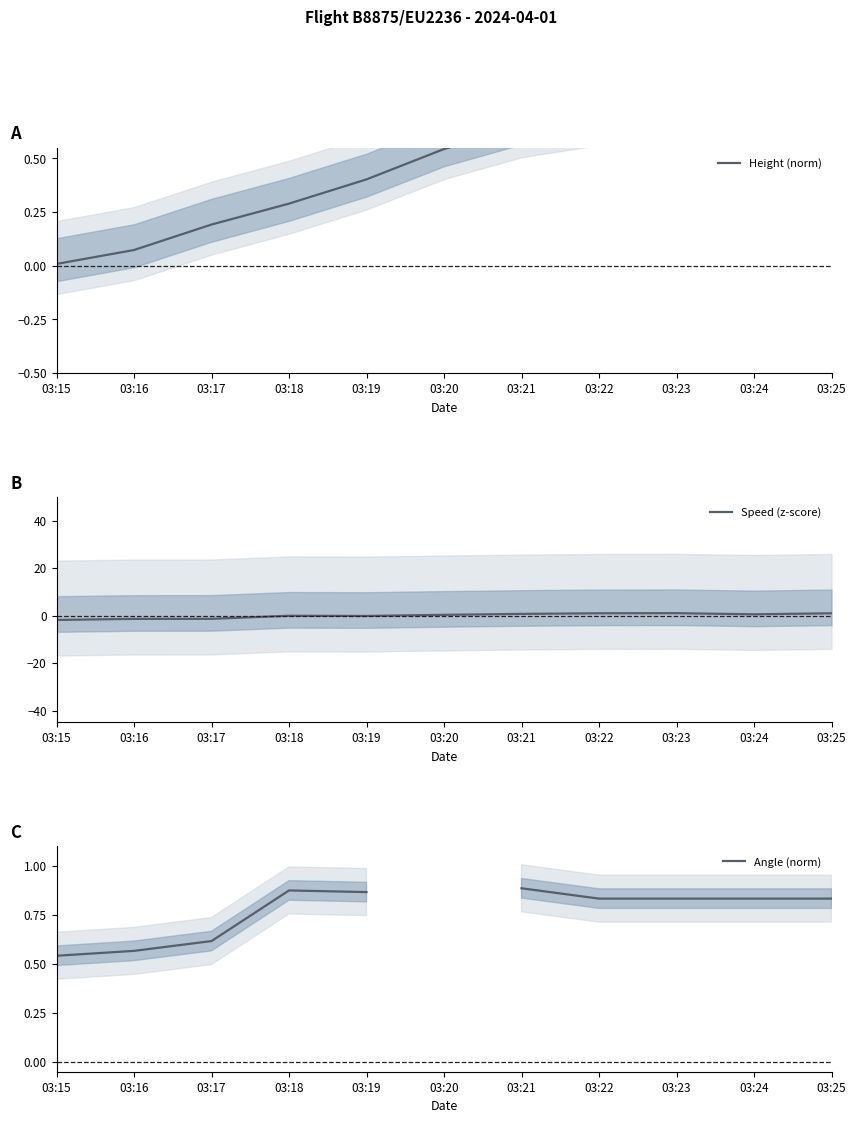

What is the value of the Height (norm) point at the 6th from the left?

0.5